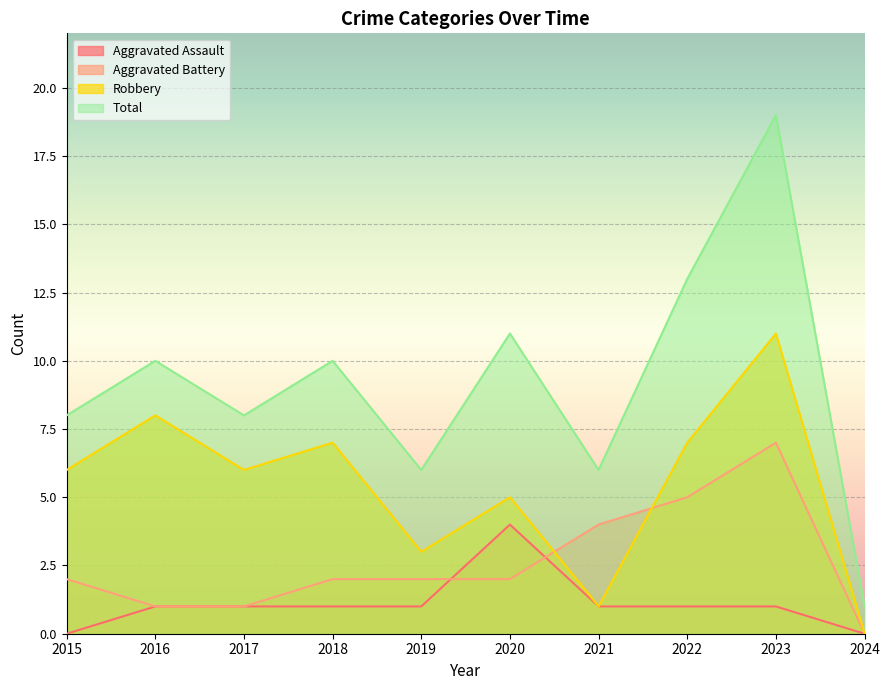

Reading left to right, transcribe all the data shown in this chart.

Aggravated Assault: 0	1	1	1	1	4	1	1	1	0
Aggravated Battery: 2	1	1	2	2	2	4	5	7	0
Robbery: 6	8	6	7	3	5	1	7	11	0
Total: 8	10	8	10	6	11	6	13	19	1